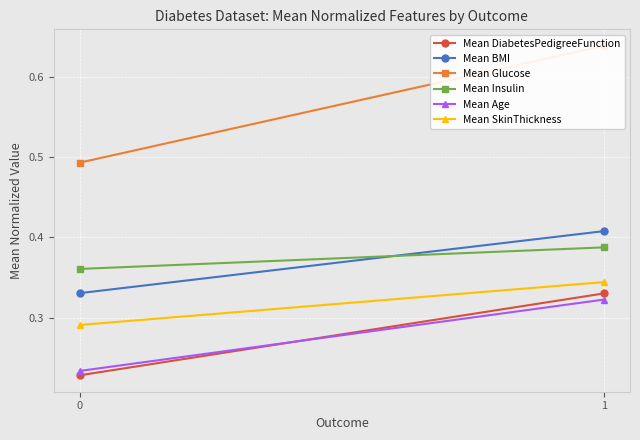

How many data points does each series have?

2